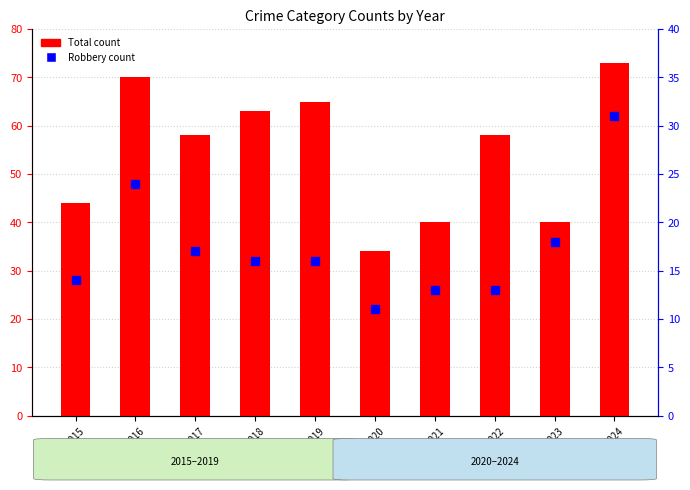

At how many categories does at least one series exceed 65?

2